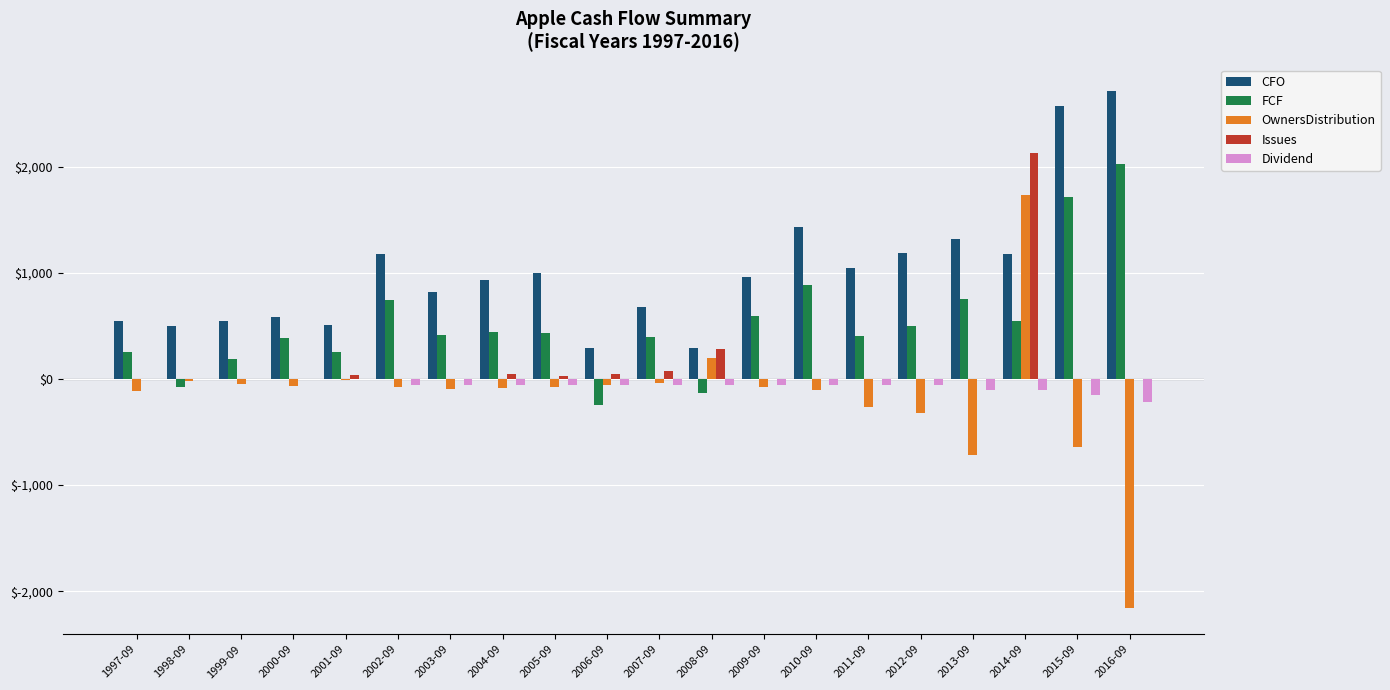

What is the sum of all FCF values?

10458.2